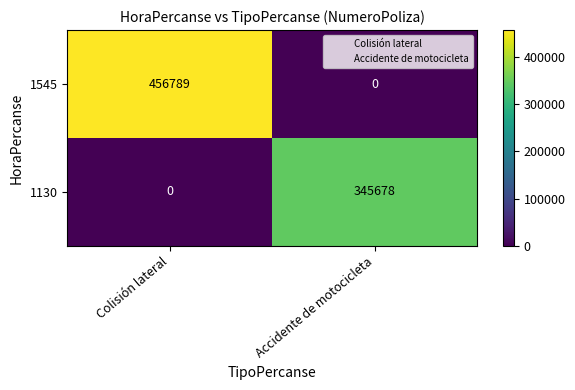

At Colisión lateral, list the series in order from smallest to largest.

1130, 1545